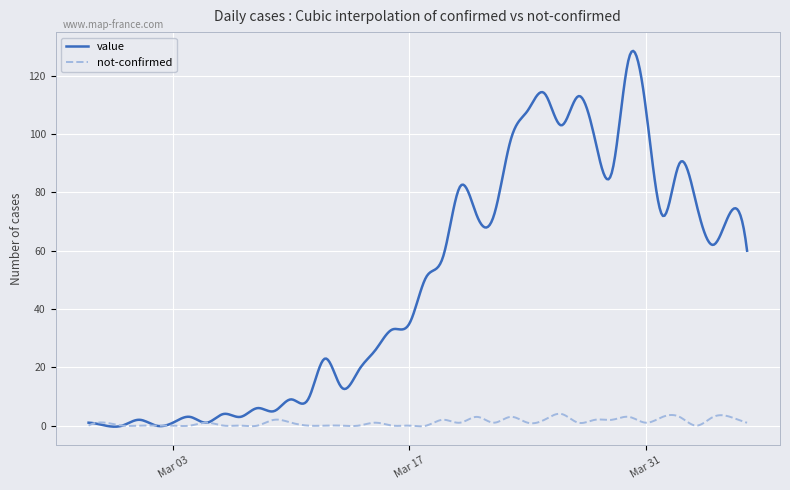

Which series has the largest range (max minus min)?

value